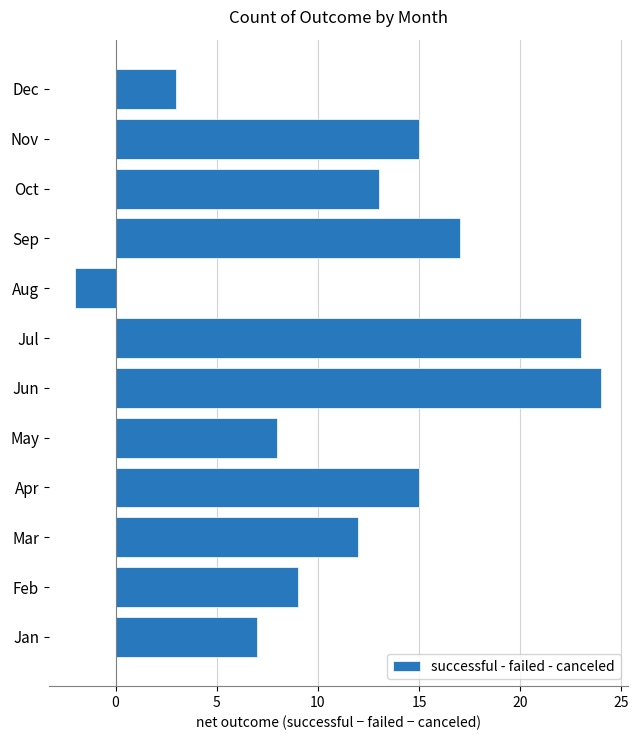

What value does the data have at Jun?

24